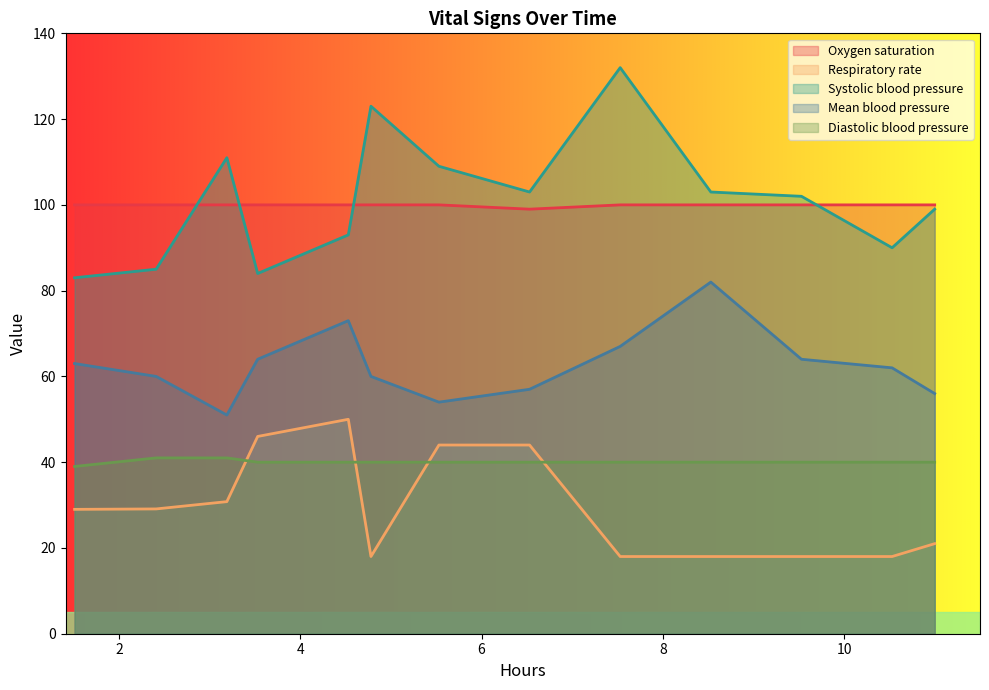

List the series in order of their peak value, highest first.

Systolic blood pressure, Oxygen saturation, Mean blood pressure, Respiratory rate, Diastolic blood pressure